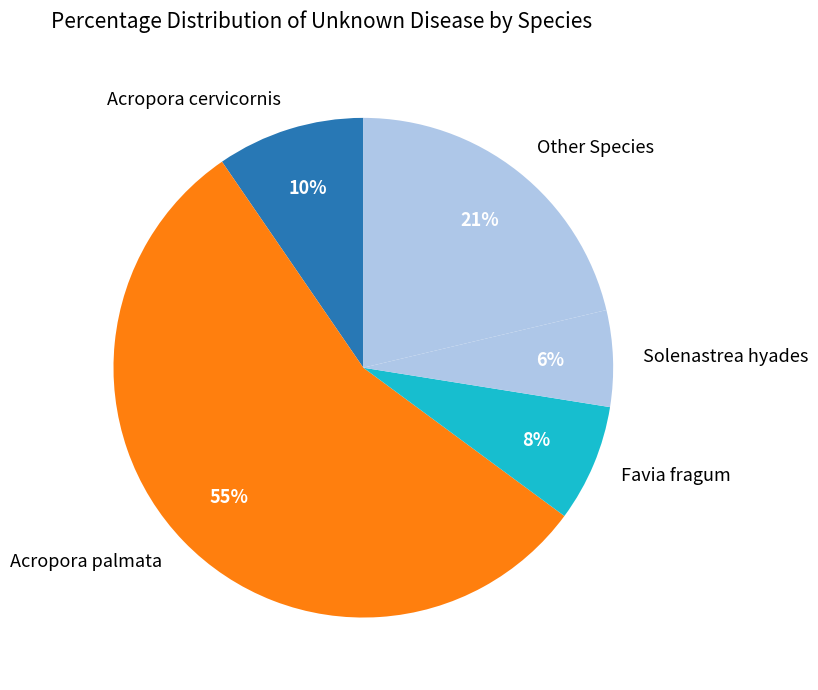

Does Acropora palmata represent more than half of the total?

Yes